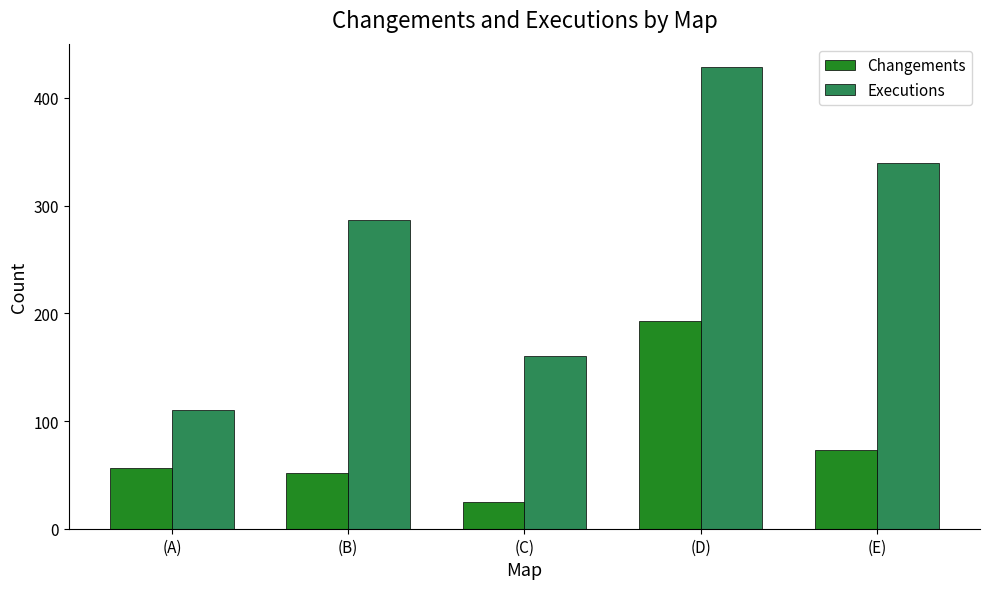

What is the sum of the Changements values at (D) and (A)?

249